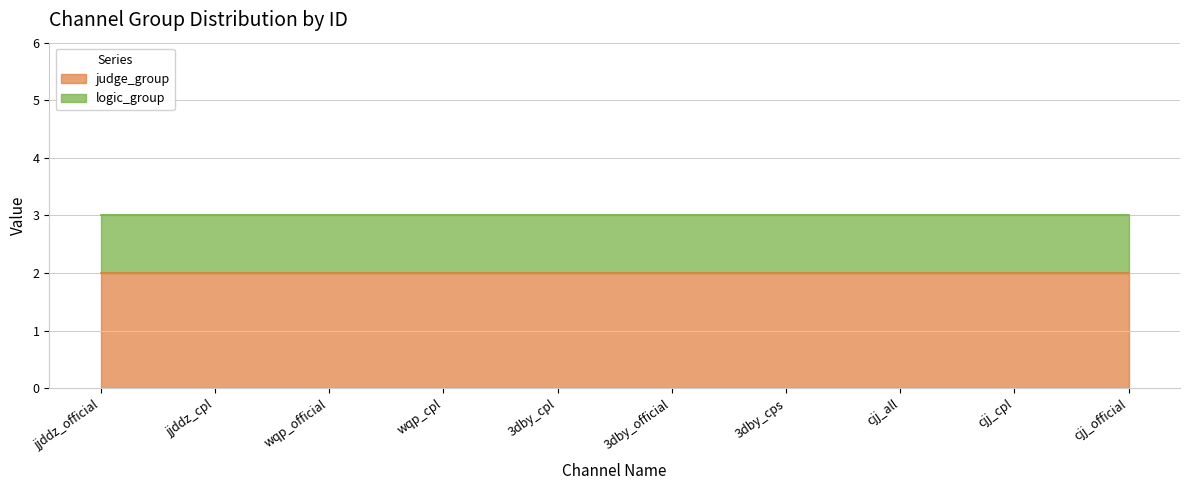

What are all the series names shown in the legend?

judge_group, logic_group